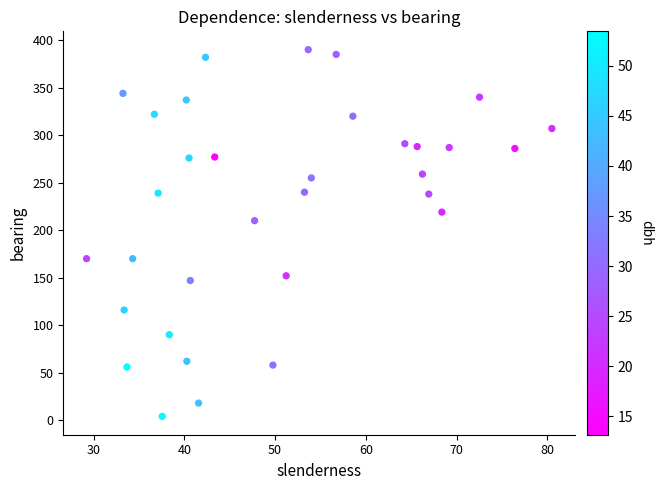

What Y value in the scatter plot is closest to 197?

210